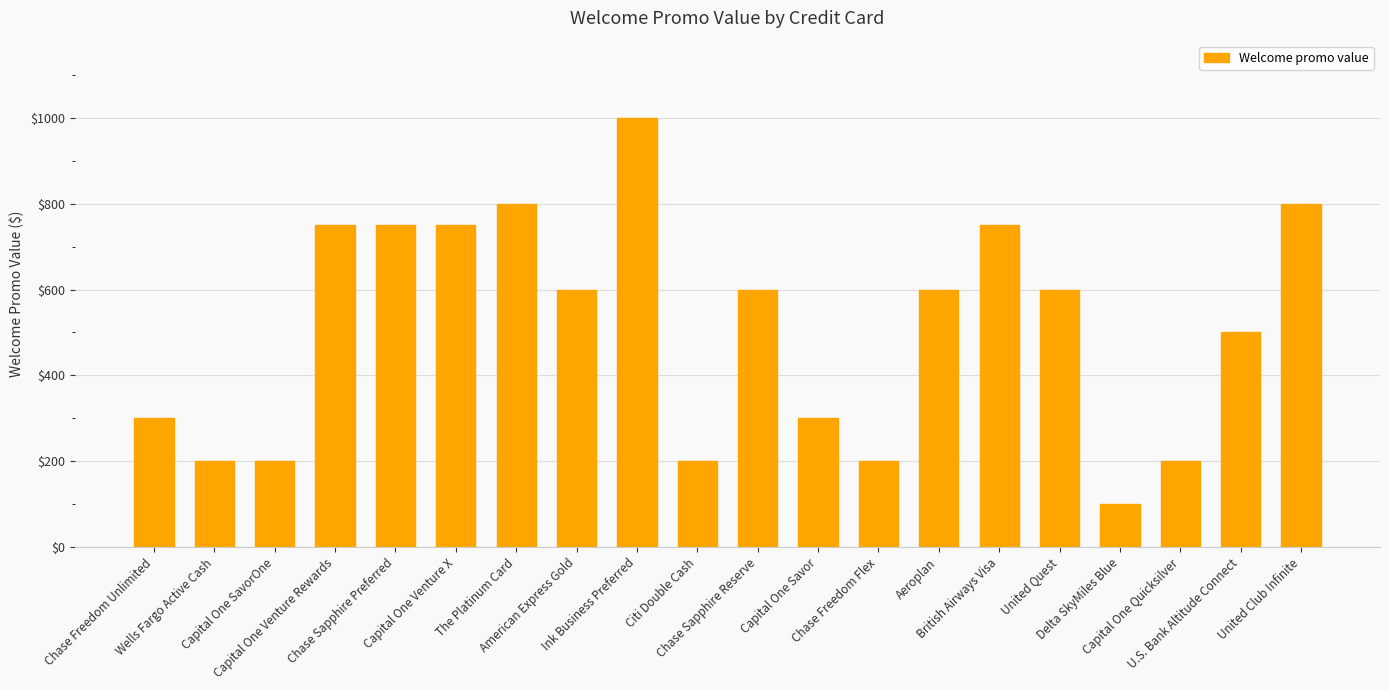

Reading left to right, what are all the values shown in this chart?

Chase Freedom Unlimited=300	Wells Fargo Active Cash=200	Capital One SavorOne=200	Capital One Venture Rewards=750	Chase Sapphire Preferred=750	Capital One Venture X=750	The Platinum Card=800	American Express Gold=600	Ink Business Preferred=1000	Citi Double Cash=200	Chase Sapphire Reserve=600	Capital One Savor=300	Chase Freedom Flex=200	Aeroplan=600	British Airways Visa=750	United Quest=600	Delta SkyMiles Blue=100	Capital One Quicksilver=200	U.S. Bank Altitude Connect=500	United Club Infinite=800